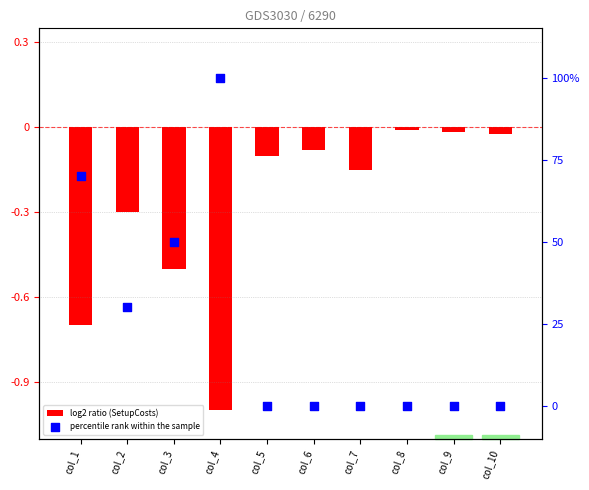

Which series contains the lowest Y value?

log2 ratio (SetupCosts)